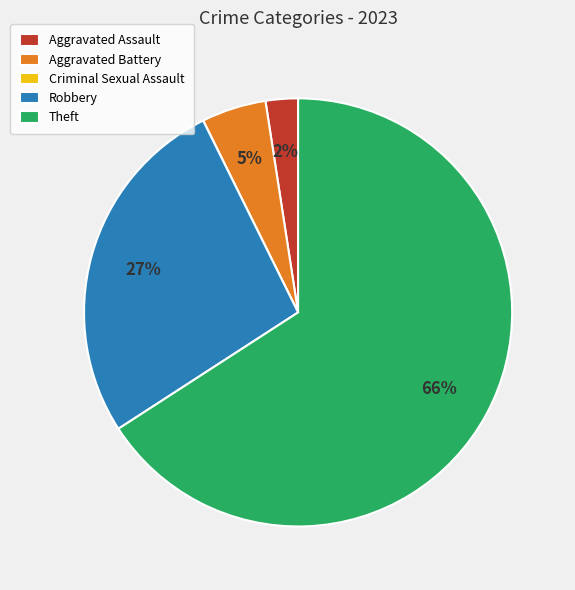

To the nearest percent, what portion does Aggravated Battery represent?

5%